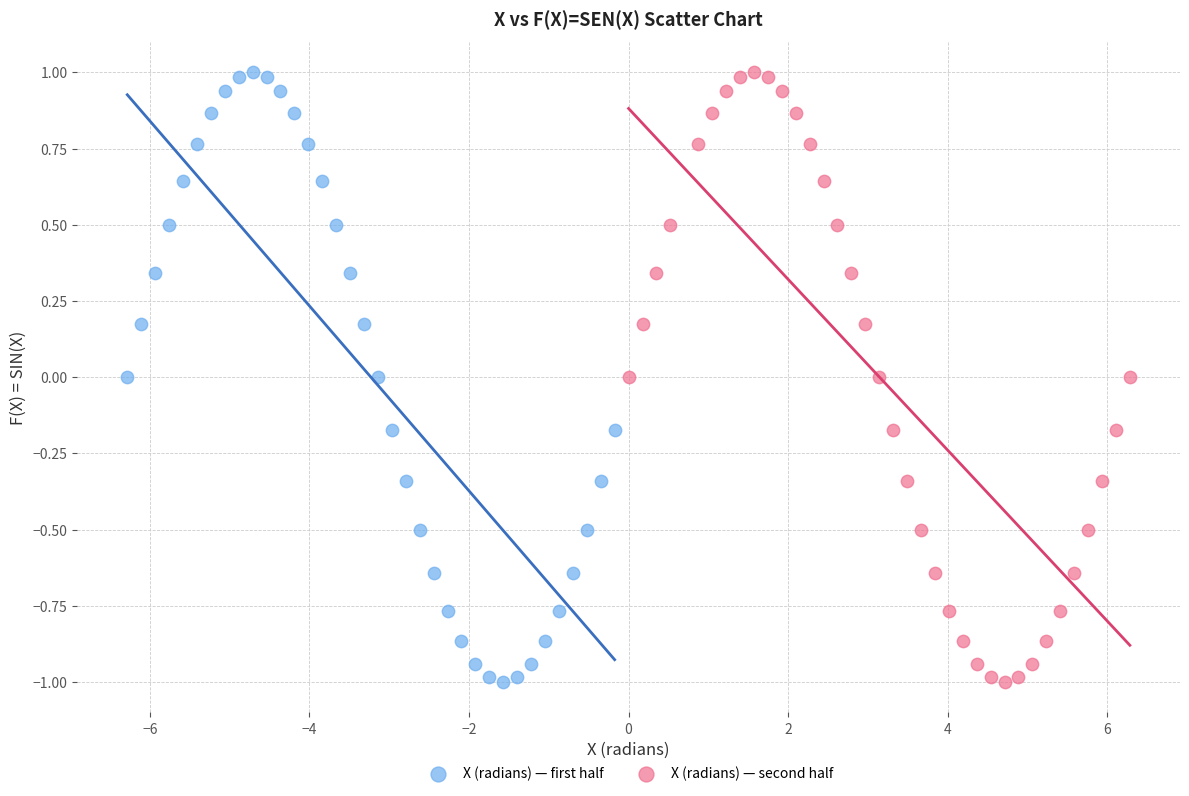

What are all the series names shown in the legend?

X (radians) — first half, X (radians) — second half